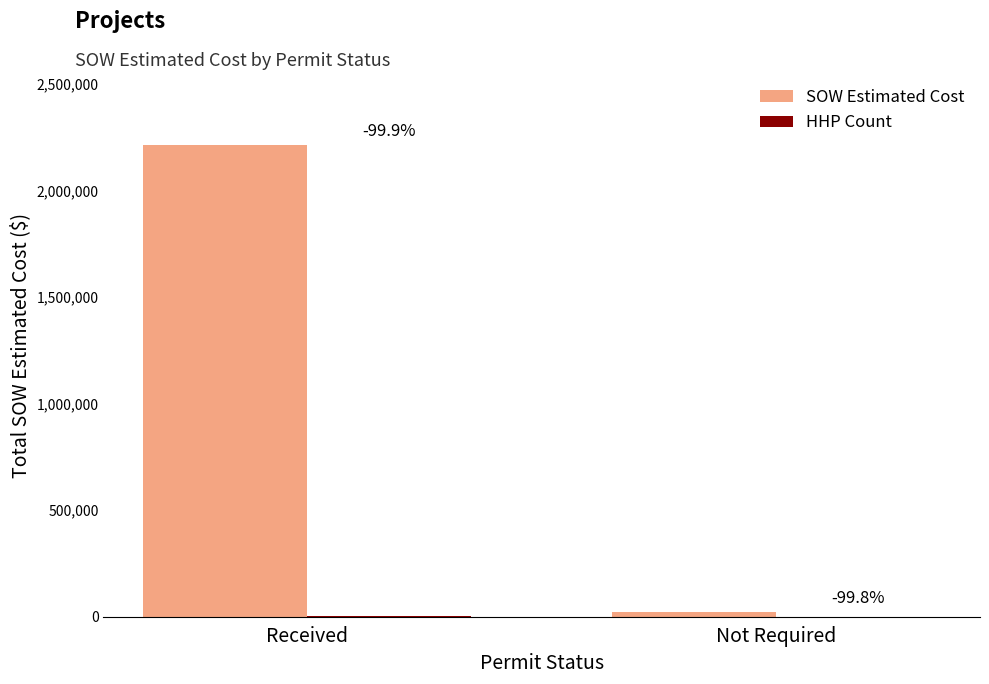

Between Not Required and Received, which is larger?

Received